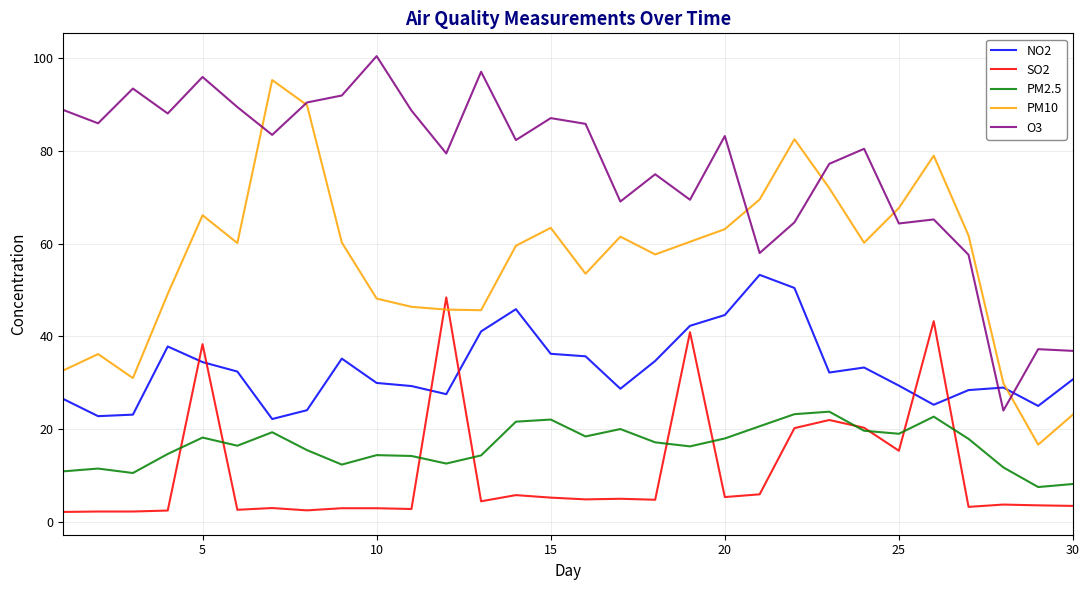

How many values in the NO2 series exceed 32?

15